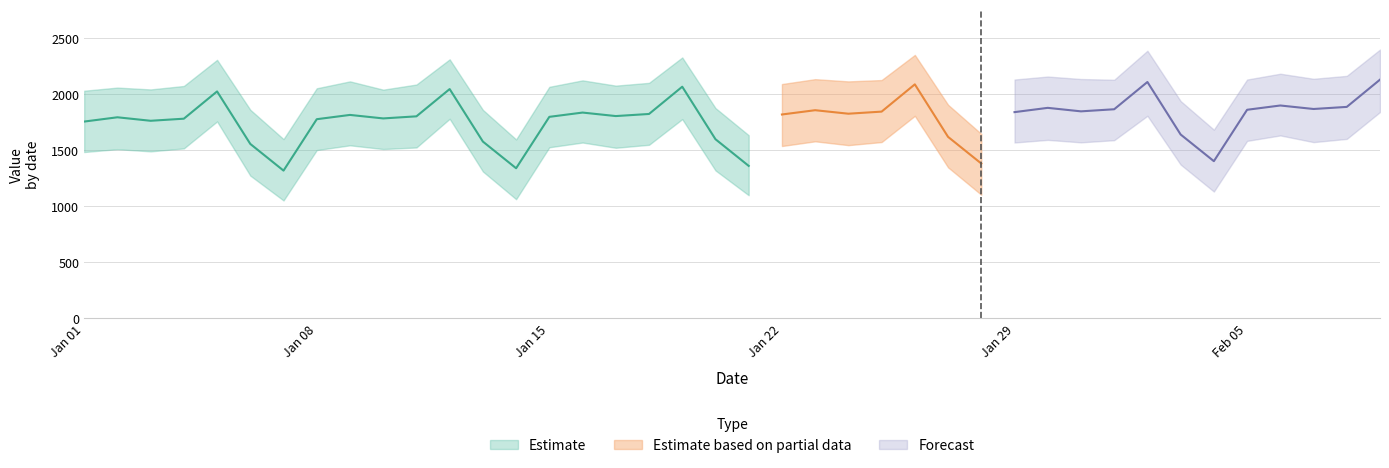

What is the difference between the highest and lowest values at 2024-01-05?

550.1